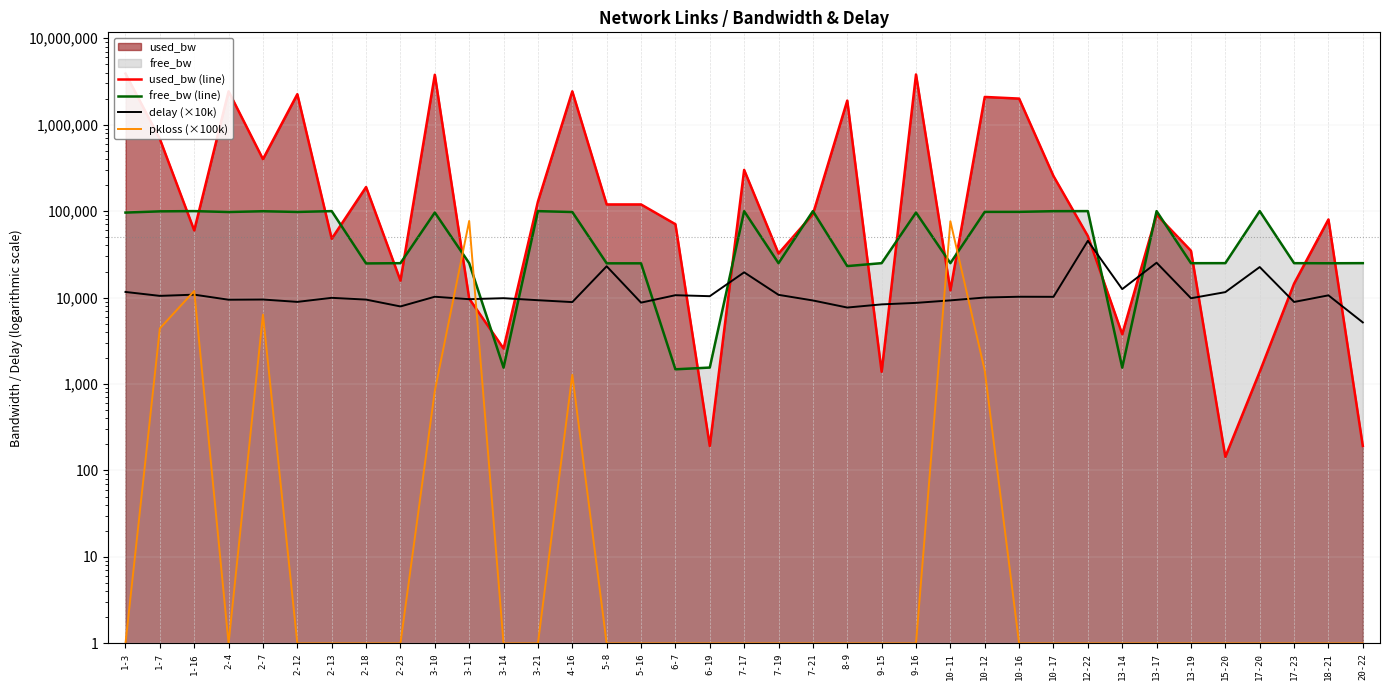

List the series in order of their peak value, lowest first.

delay (×10k), pkloss (×100k), free_bw (line), used_bw (line)